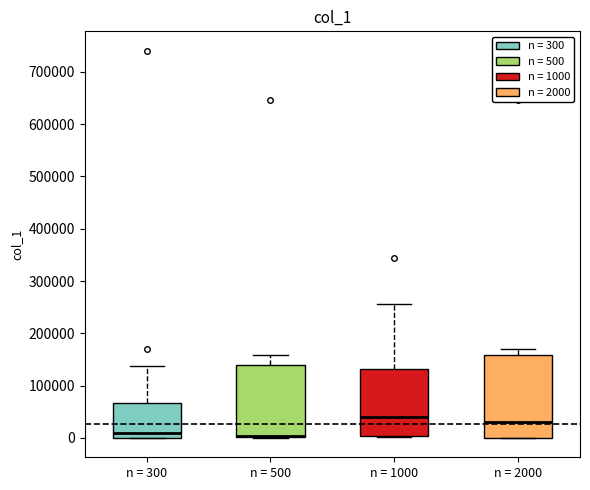

Where is the lower edge of the box for n = 2000 on the y-axis? The values are not printed on the chart, so give them approximately, as read against the axis.

0